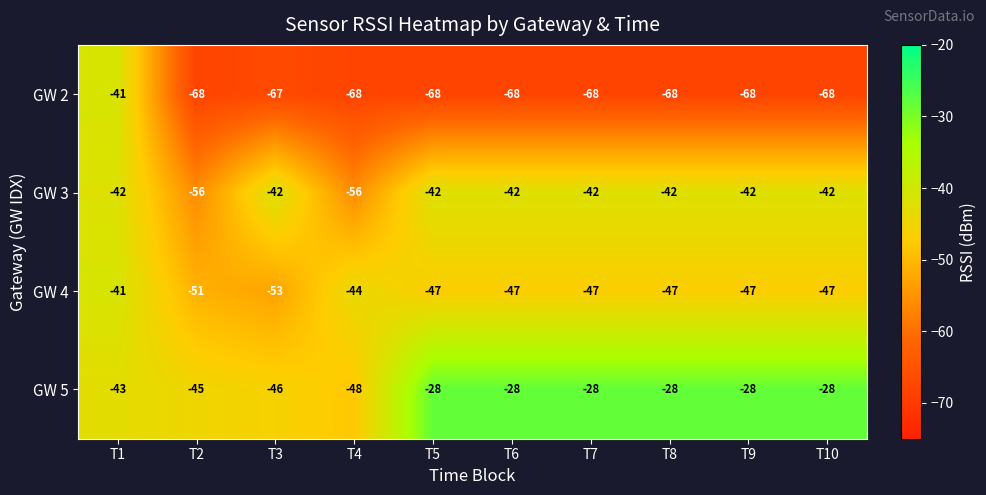

Which series has the largest total across all categories?

GW 5